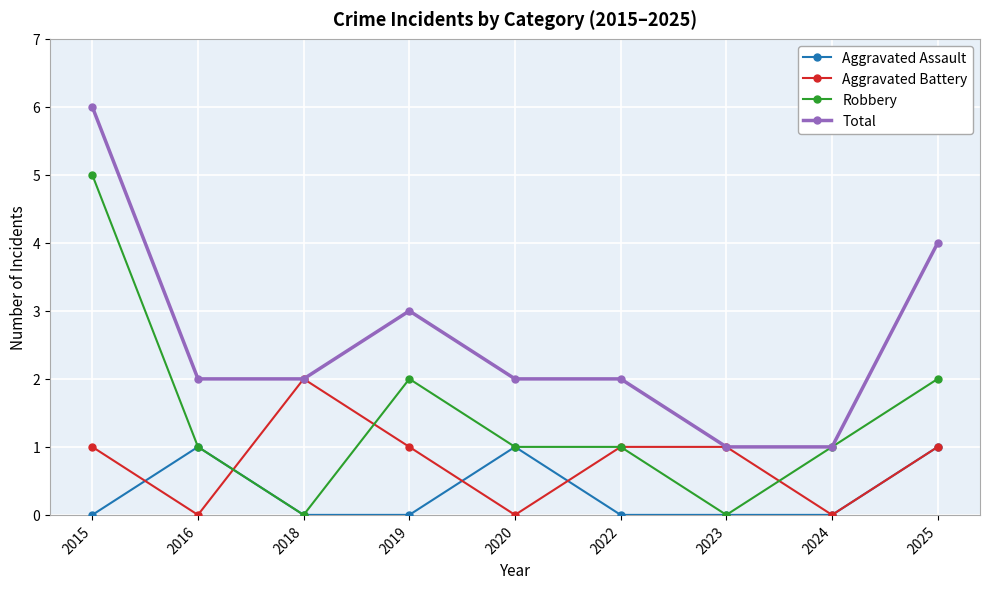

How many series are shown in this chart?

4